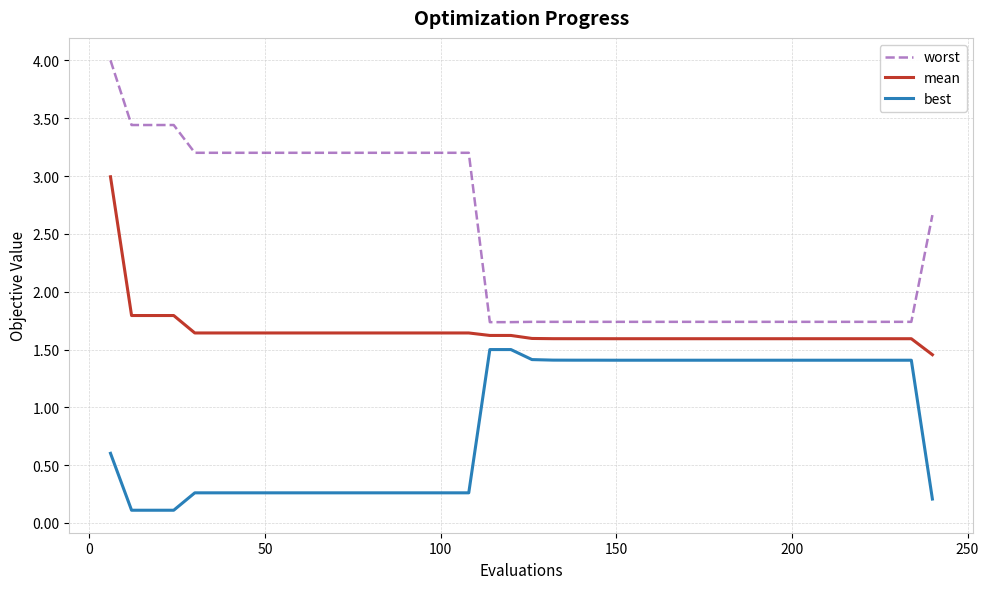

Which series has the widest spread of values?

worst